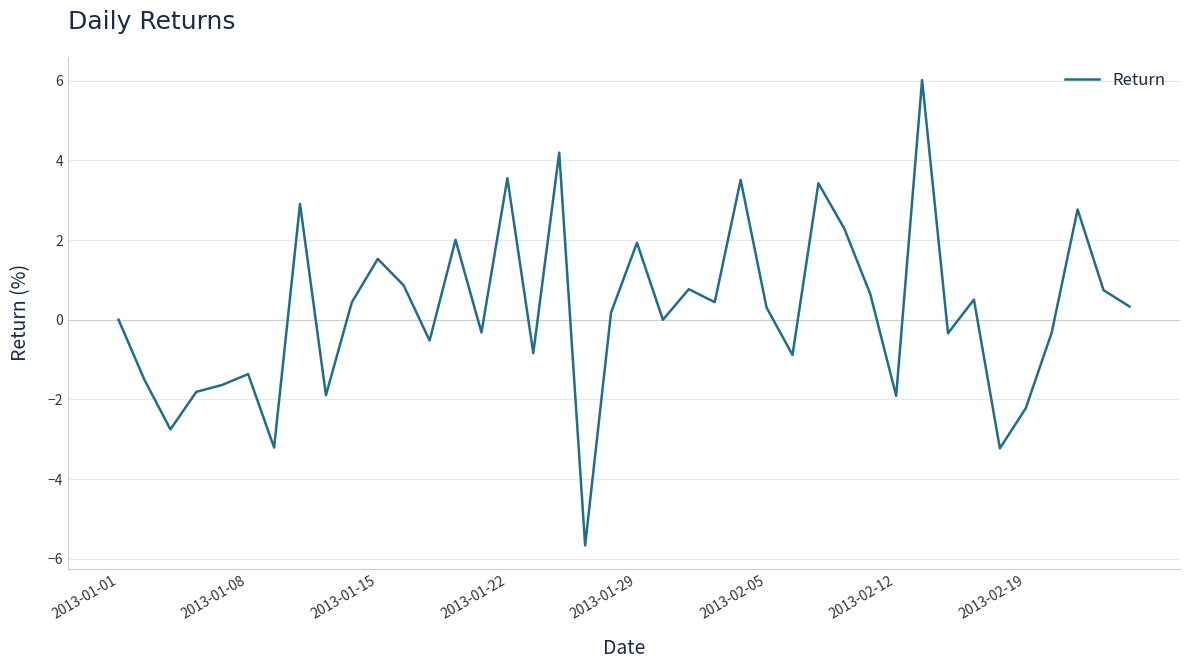

What is the greatest value displayed?

6.0